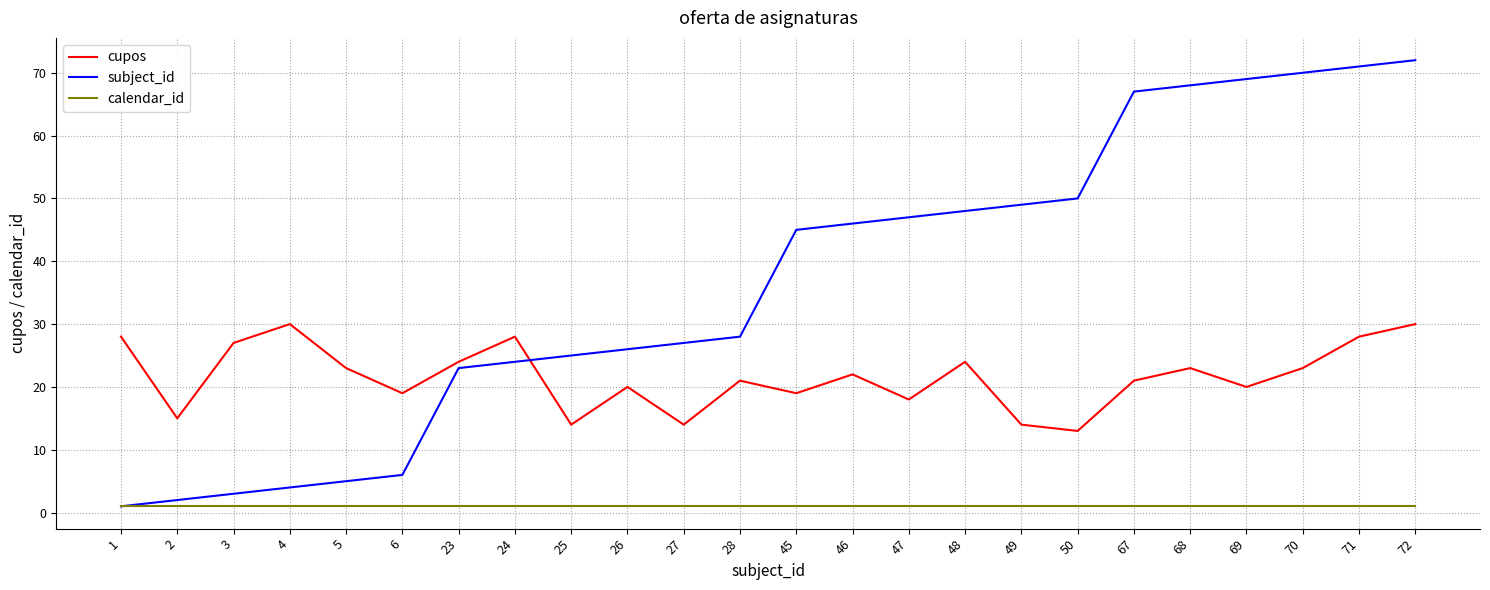

The value of cupos at 28 is 21. True or false?

True